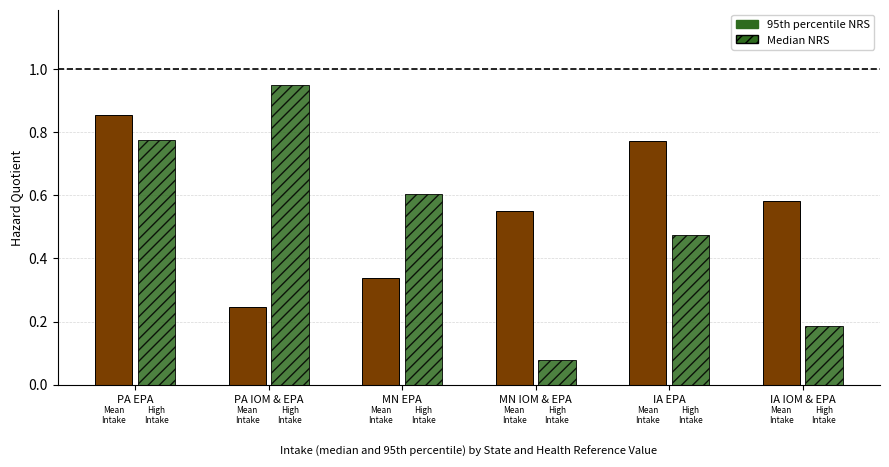

Between MN EPA and IA IOM & EPA, which series saw the biggest shift?

95th percentile NRS